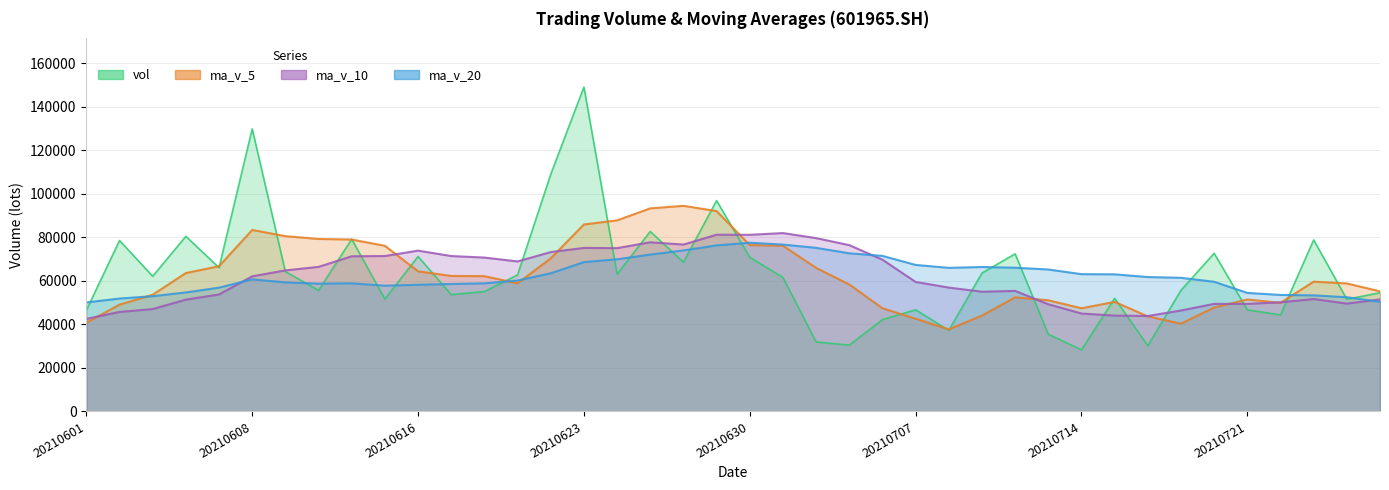

Rank the series at 20210723 from lowest to highest value.

ma_v_10, ma_v_20, ma_v_5, vol